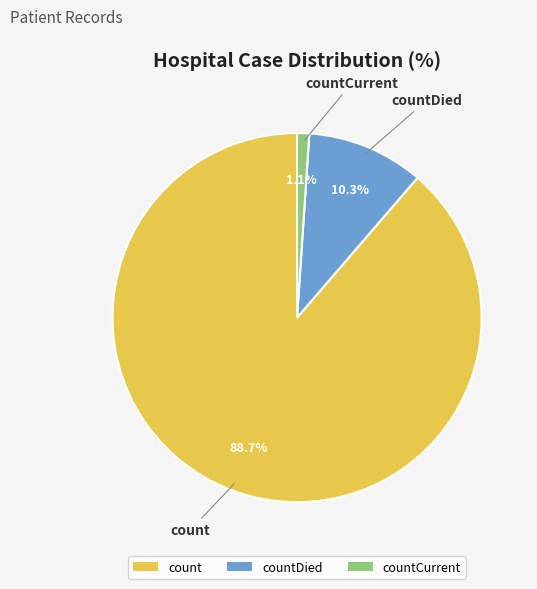

Rank the categories by value from highest to lowest.

count, countDied, countCurrent